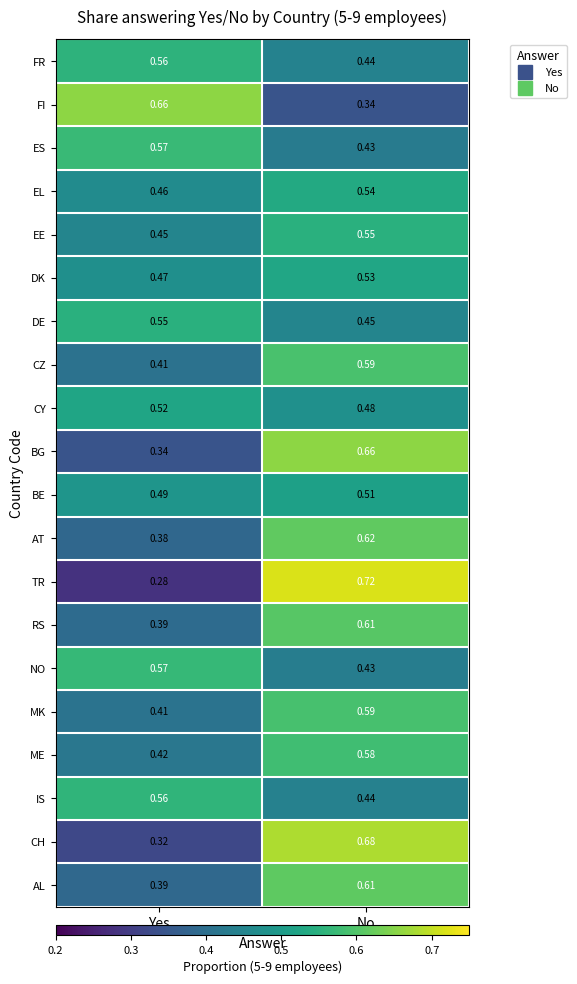

Is the value of EE at No greater than the value of EL at No?

Yes